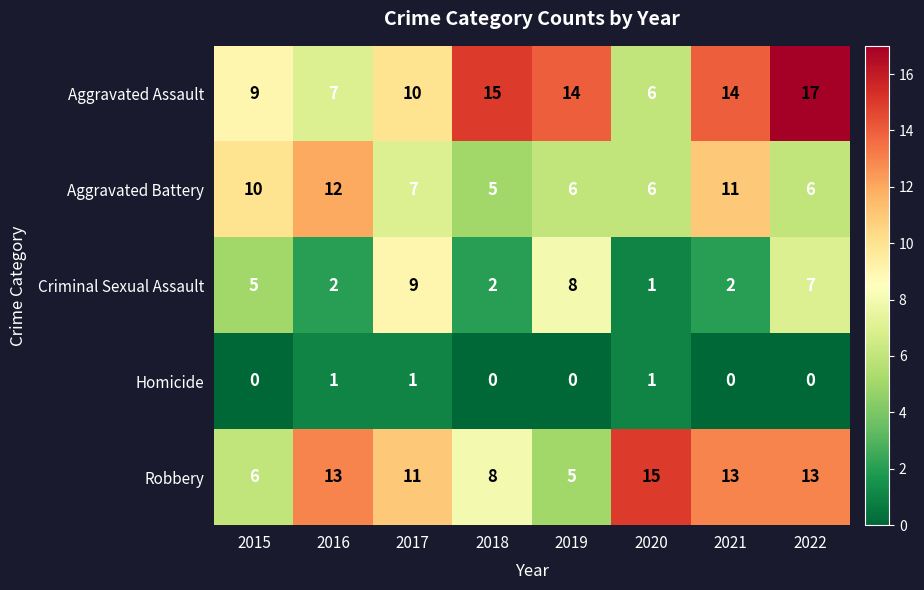

Which category has the highest value in the Criminal Sexual Assault series?

2017